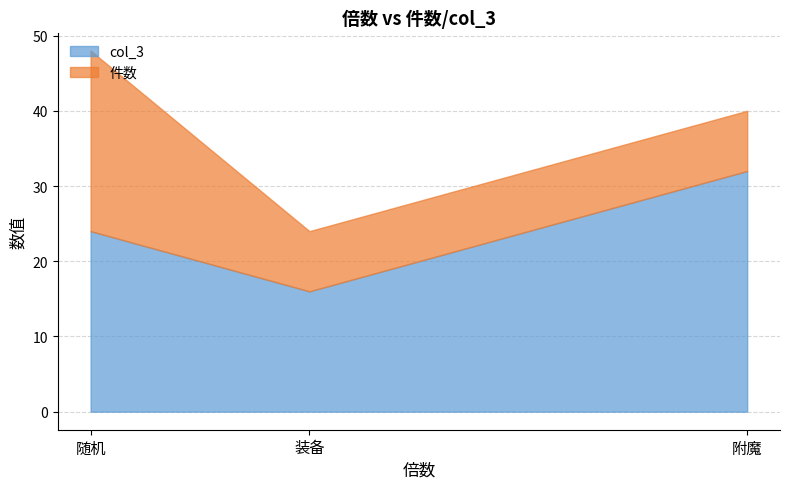

Reading right to left, list all the values displayed in this chart.

col_3: 随机=24	附魔=32	装备=16
件数: 随机=24	附魔=8	装备=8